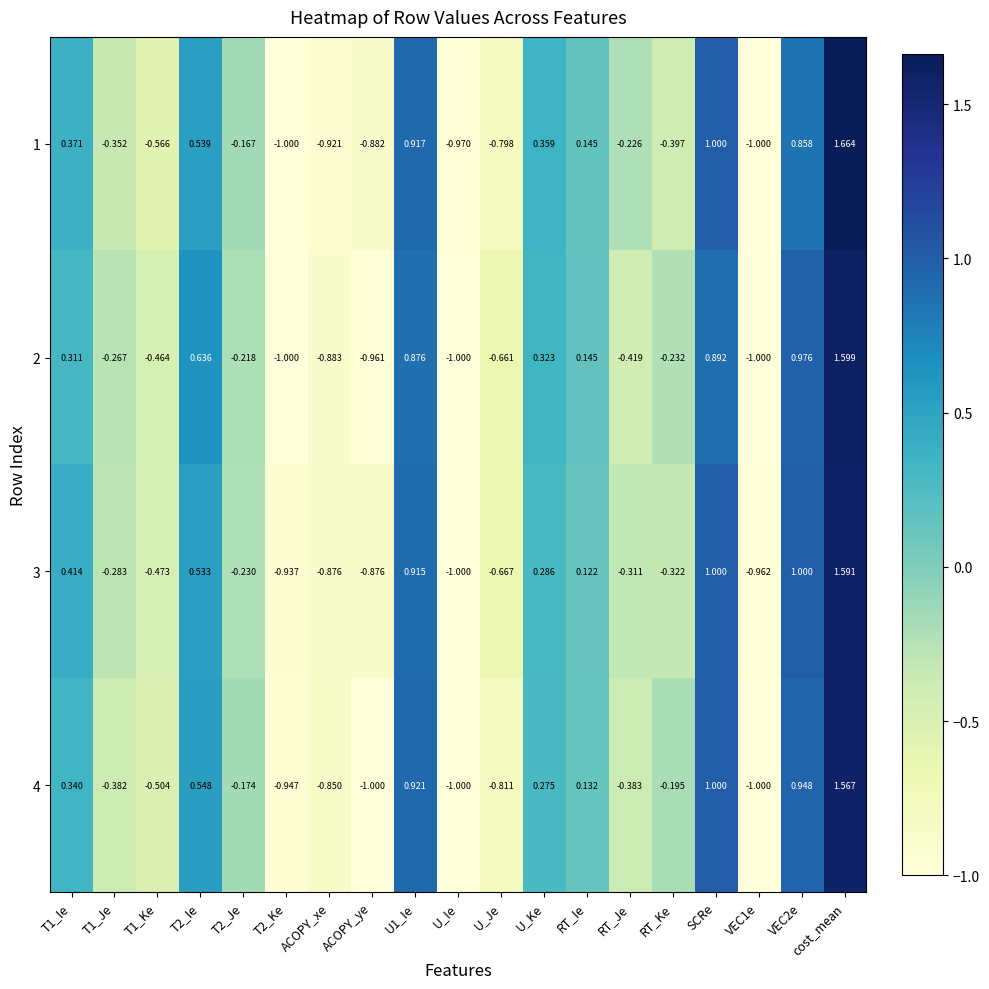

How many distinct data groups are displayed?

4